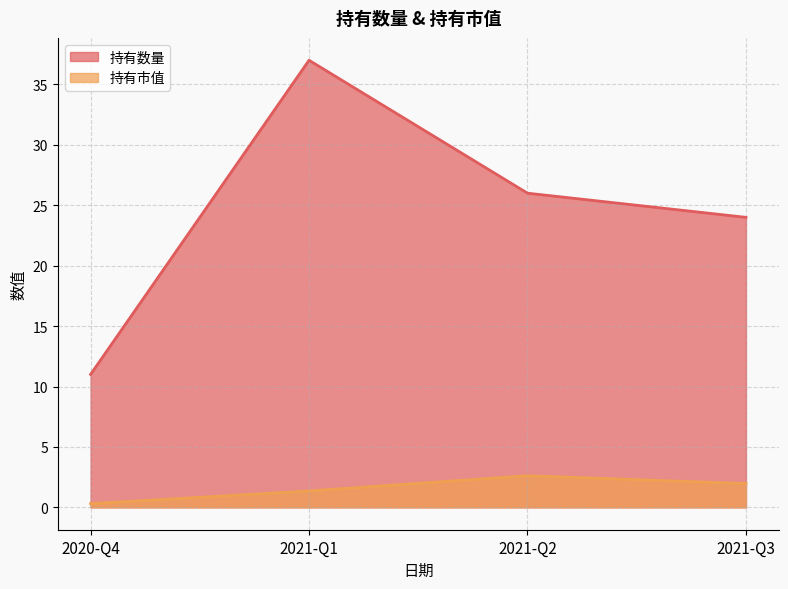

How many data points in 持有数量 are above 26?

1